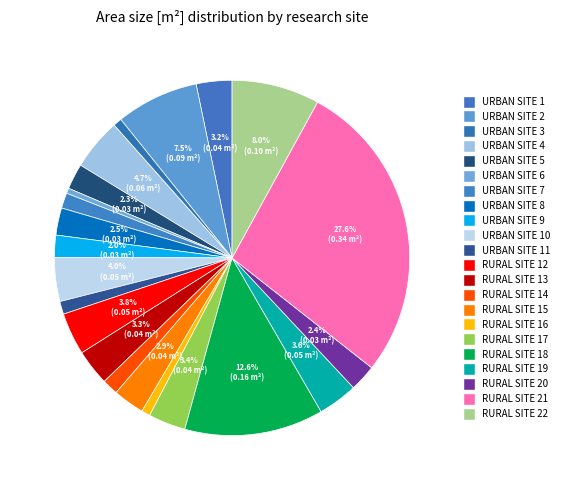

Which slice is the largest?

rural site 21